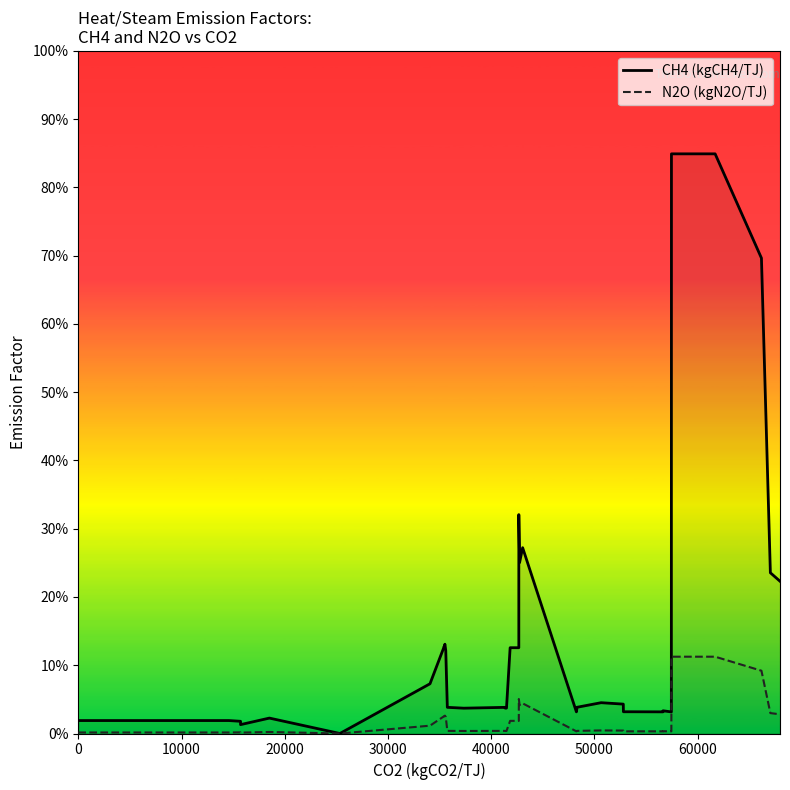

In N2O (kgN2O/TJ), how many points are lower than both neighbors (excluding endpoints)?

8